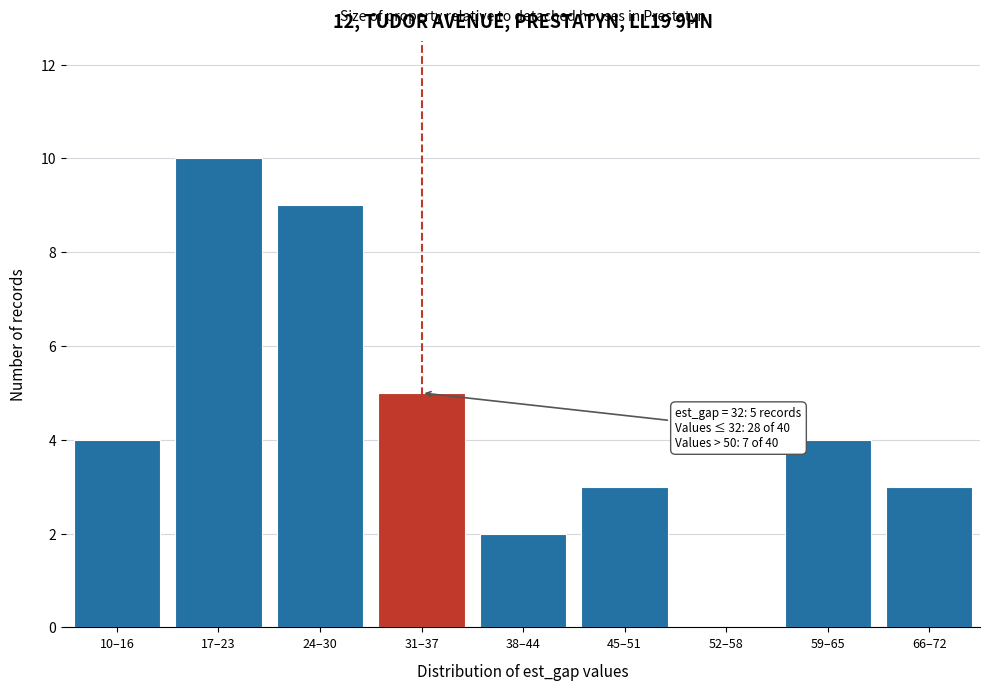

Reading left to right, list all the values displayed in this chart.

10–16=4	17–23=10	24–30=9	31–37=5	38–44=2	45–51=3	52–58=0	59–65=4	66–72=3